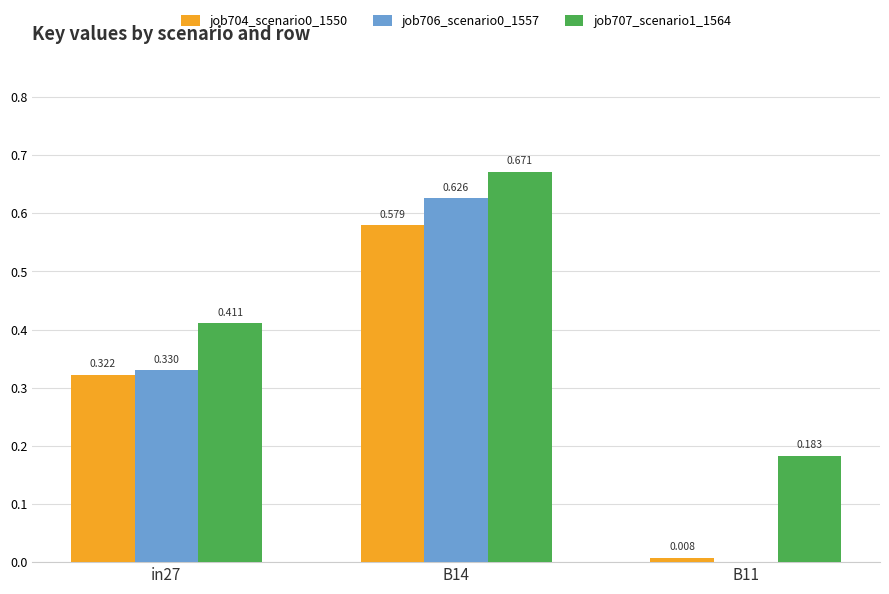

Is the value of job706_scenario0_1557 at B14 greater than the value of job704_scenario0_1550 at B14?

Yes